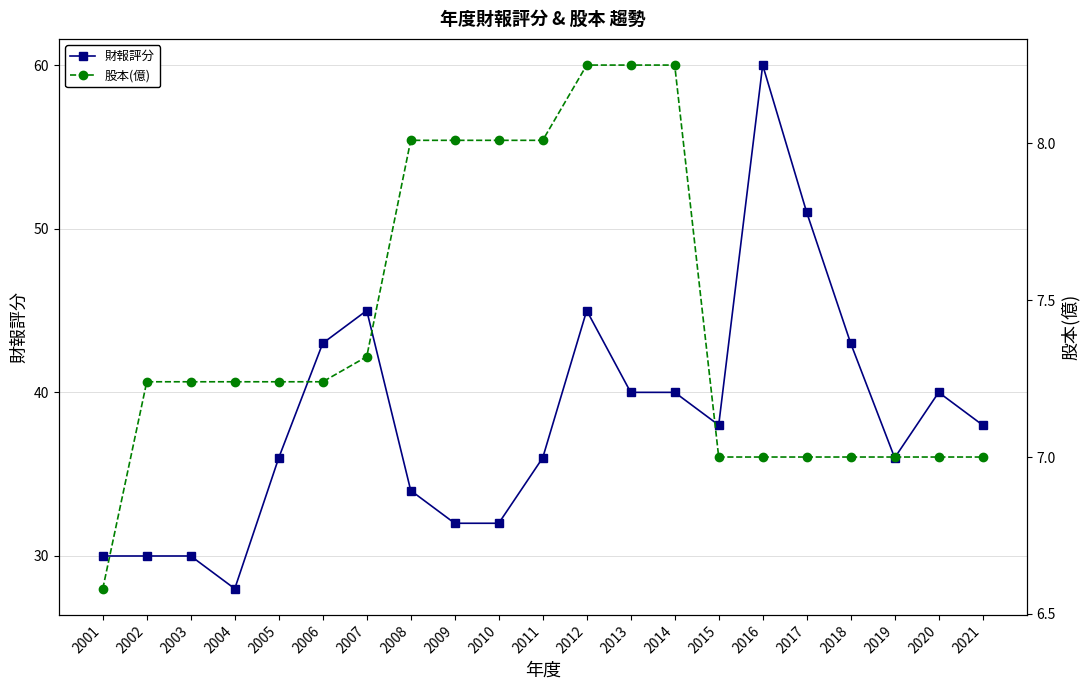

Which series has the widest spread of values?

財報評分